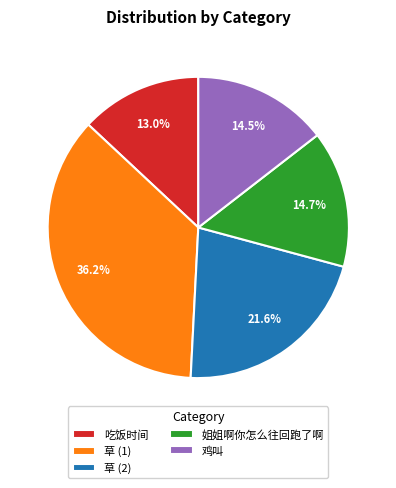

How much of the chart is everything except 姐姐啊你怎么往回跑了啊?

85.3%